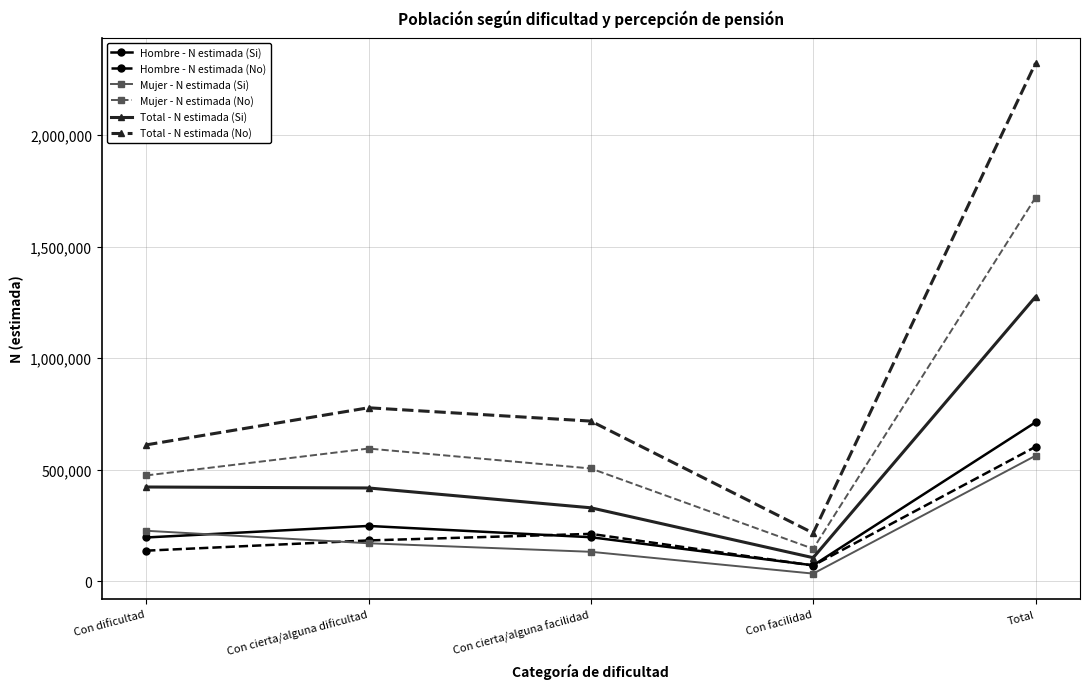

Is this an area chart (filled region under the line)?

No